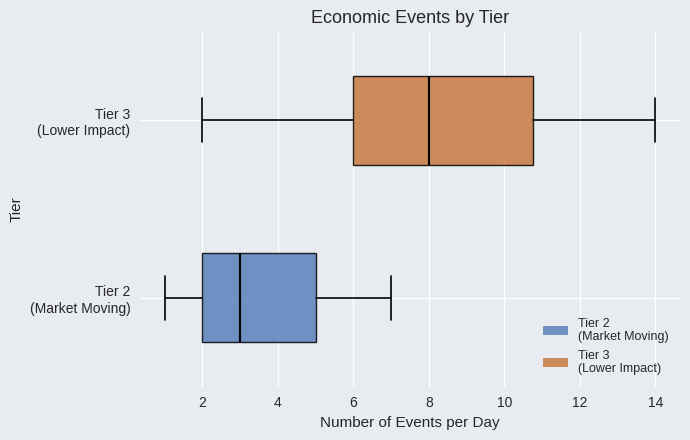

Reading bottom to top, transcribe this box plot: for each box, give where its median line is, the range the box spans, and where its two whiskers end, as read against the x-axis. The values are not printed on the chart, so give them approximately, as read against the axis.

Tier 2 (Market Moving): median 3.0, box 2.0 to 5.0, whiskers 1.0 to 7.0
Tier 3 (Lower Impact): median 8.0, box 6.0 to 10.8, whiskers 2.0 to 14.0